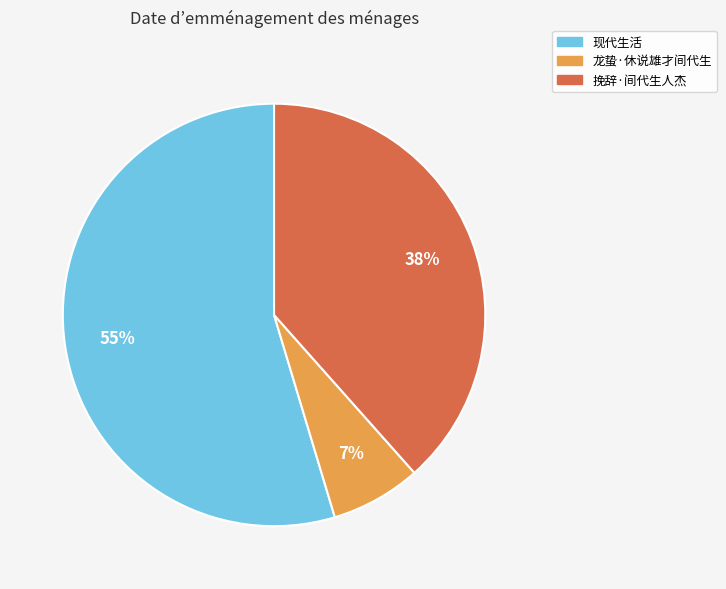

To the nearest percent, what percentage of the pie is 龙蛰·休说雄才间代生?

7%